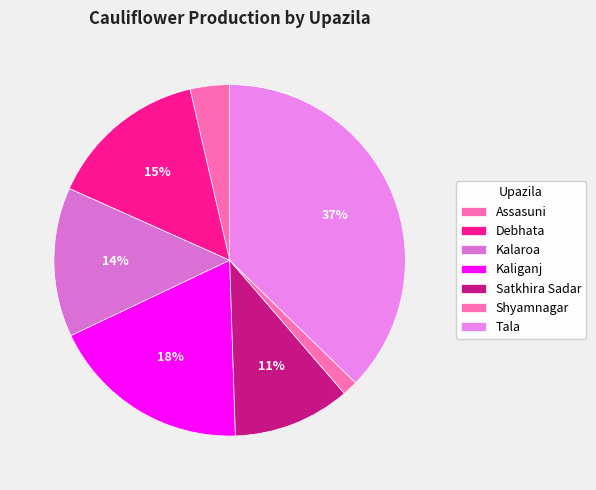

How many slices are in this pie chart?

7